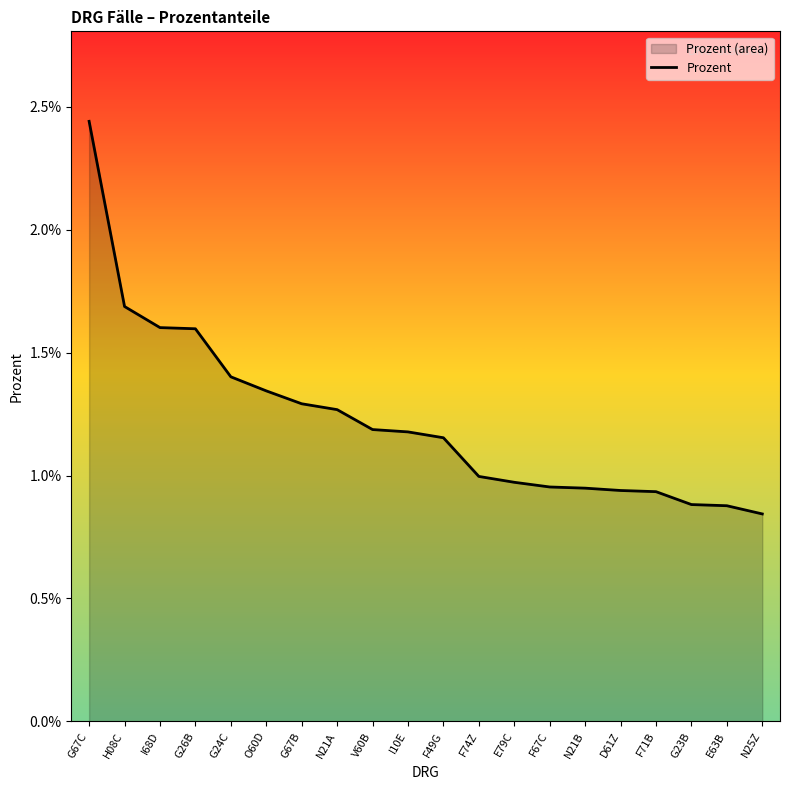

Rank the categories by value from highest to lowest.

G67C, H08C, I68D, G26B, G24C, O60D, G67B, N21A, V60B, I10E, F49G, F74Z, E79C, F67C, N21B, D61Z, F71B, G23B, E63B, N25Z